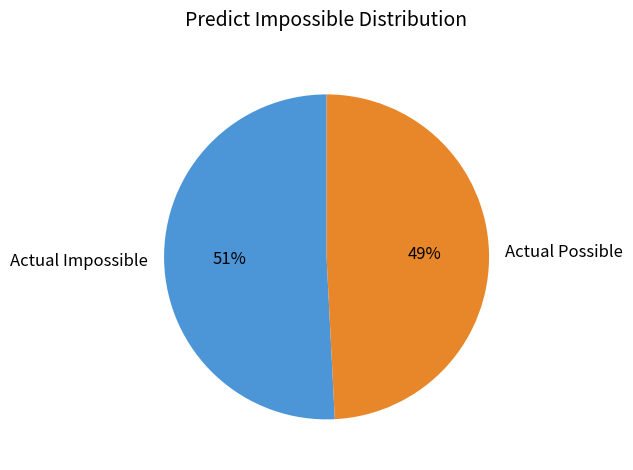

Is the sum of Actual Impossible and Actual Possible greater than half?

Yes